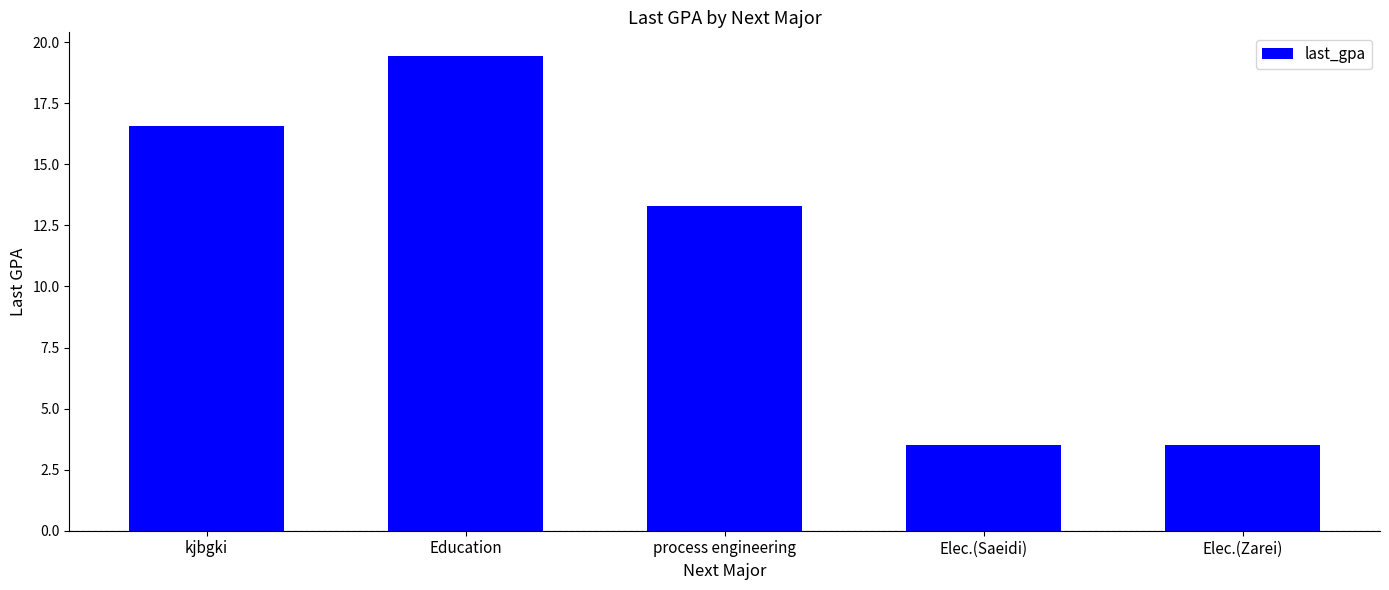

How many bars are there in total?

5